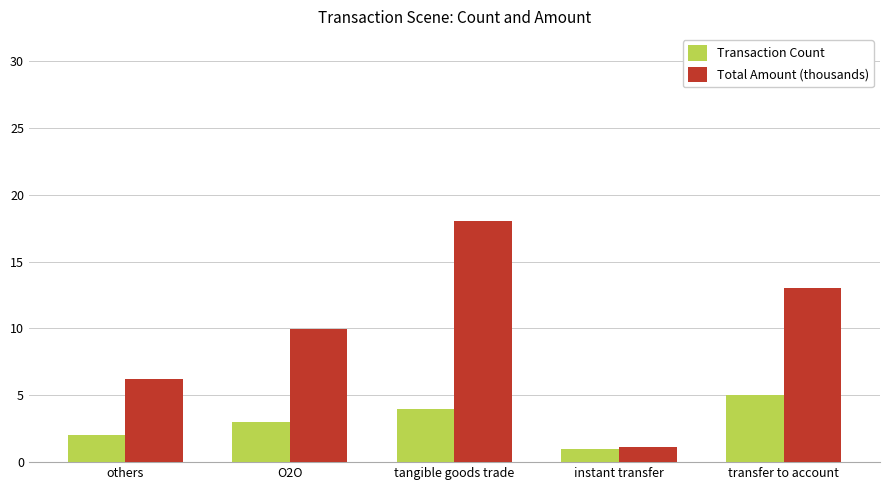

List the labels in order of Total Amount (thousands) value, smallest first.

instant transfer, others, O2O, transfer to account, tangible goods trade